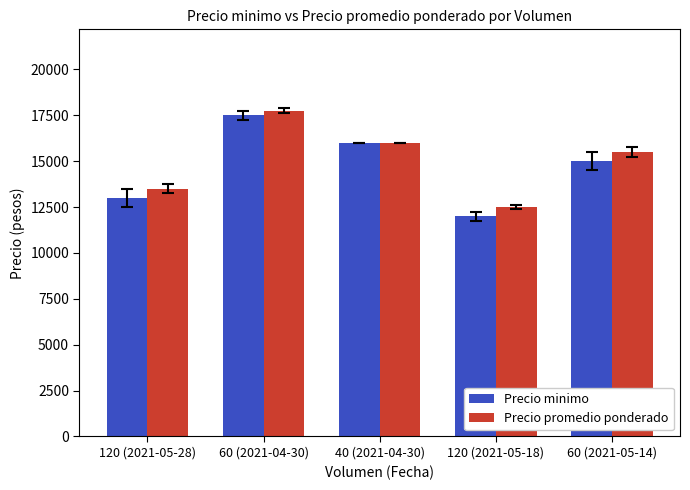

Which series has the widest spread of values?

Precio minimo